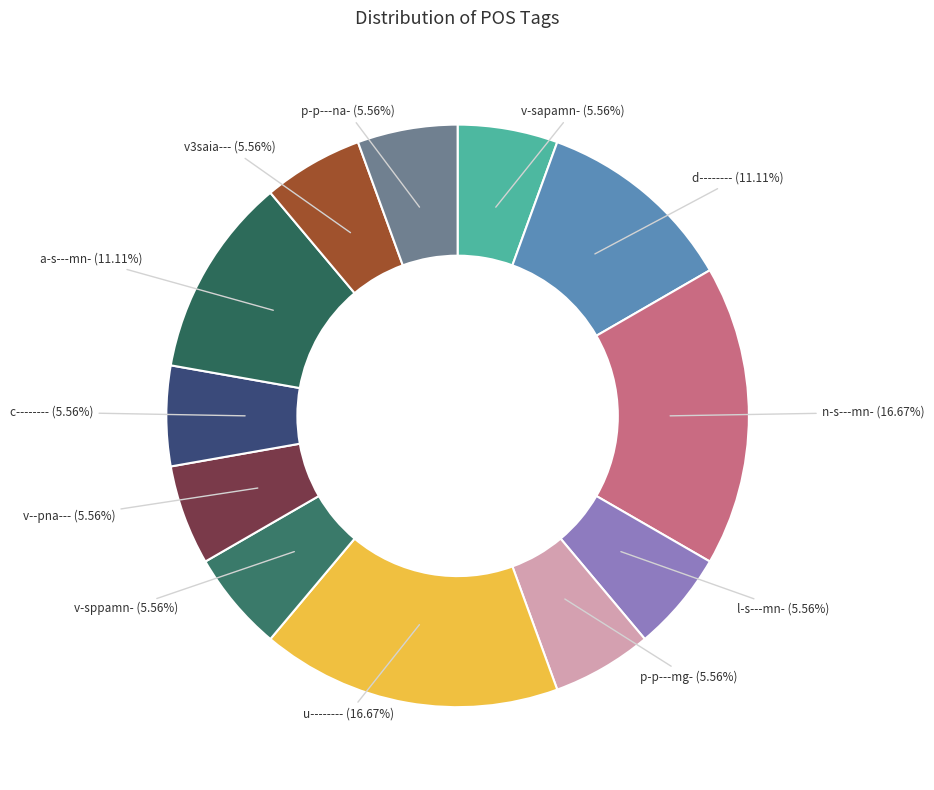

Does c-------- account for over 50% of the chart?

No